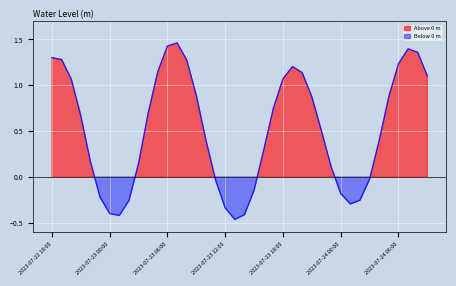

What is the difference between the maximum and minimum values?

1.9